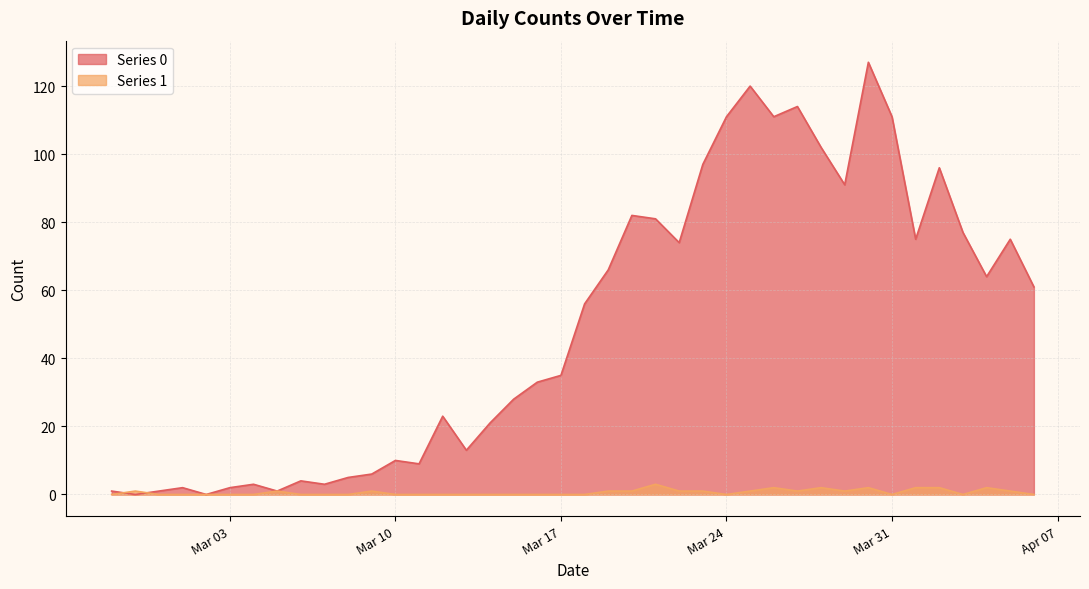

True or false: Series 0 has a value of 1 at 2020-02-27.

True